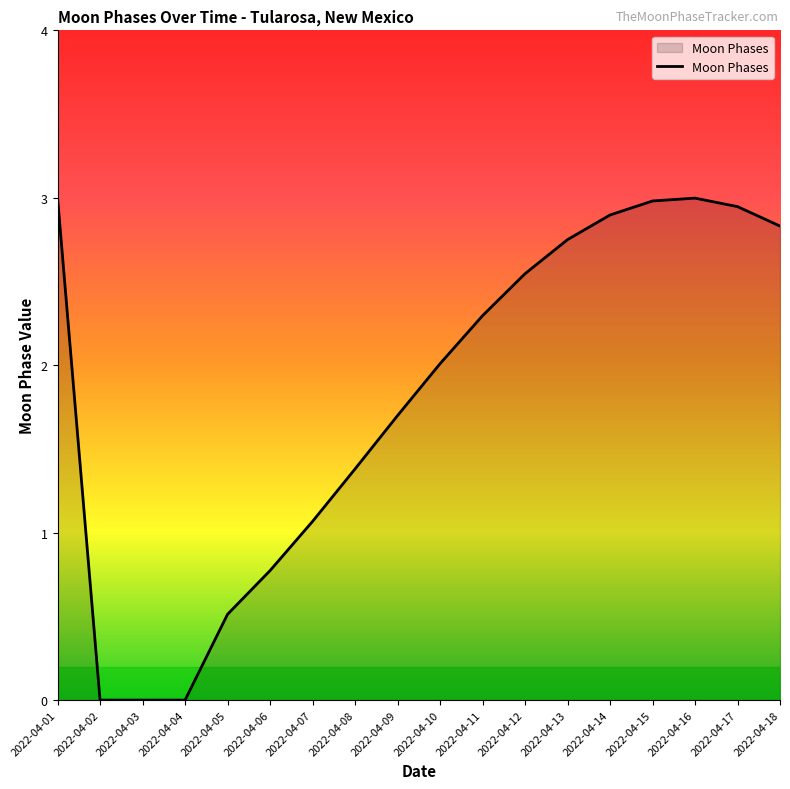

Which has a higher value, 2022-04-01 or 2022-04-02?

2022-04-01